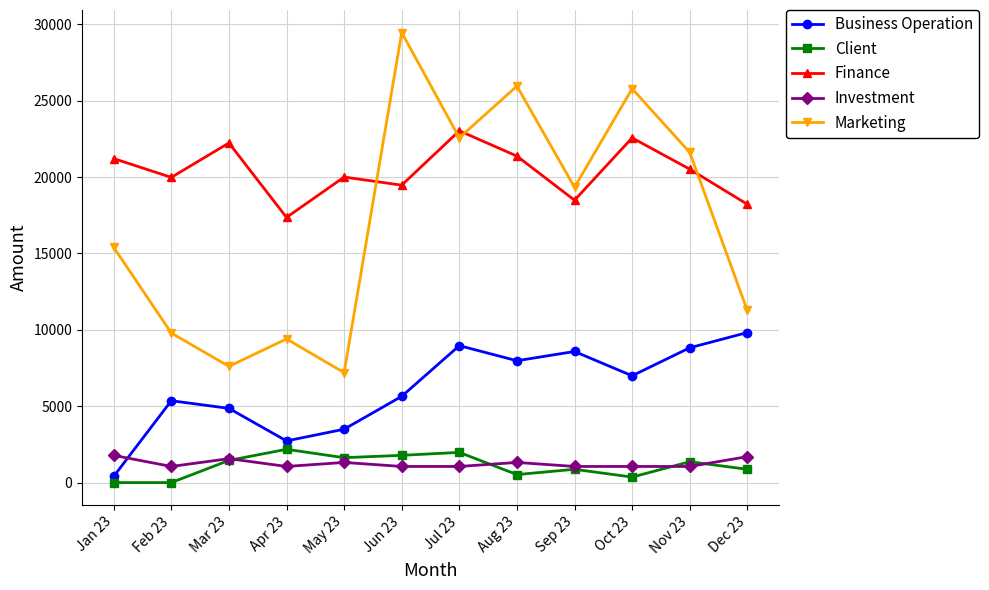

What is the difference between the highest and lowest values at Oct 23?

25429.5